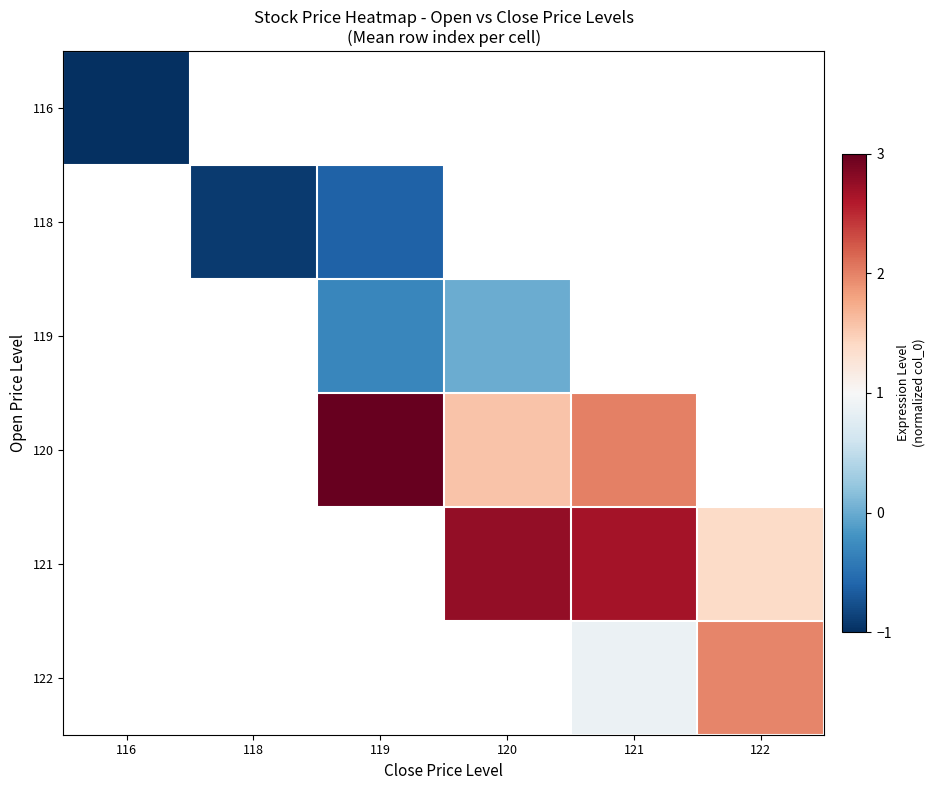

Read the 120 value at 120.

1.6